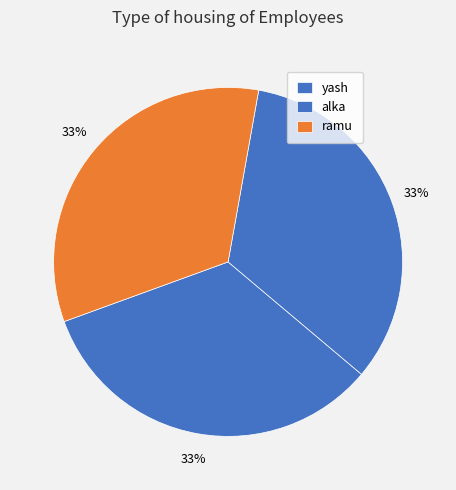

Count the number of slices in the pie.

3